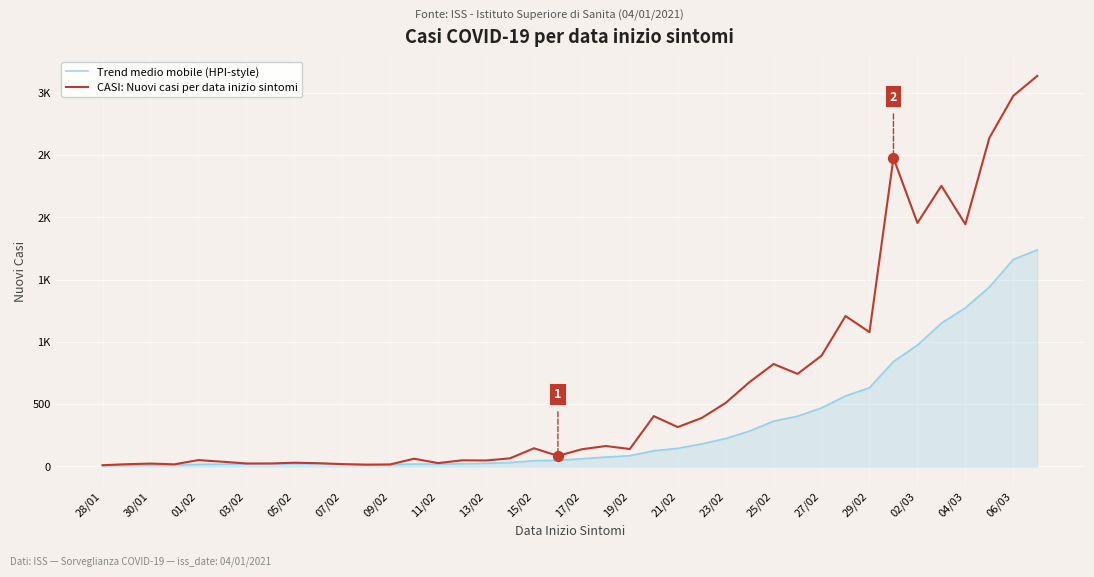

At how many categories does at least one series exceed 1035?

9